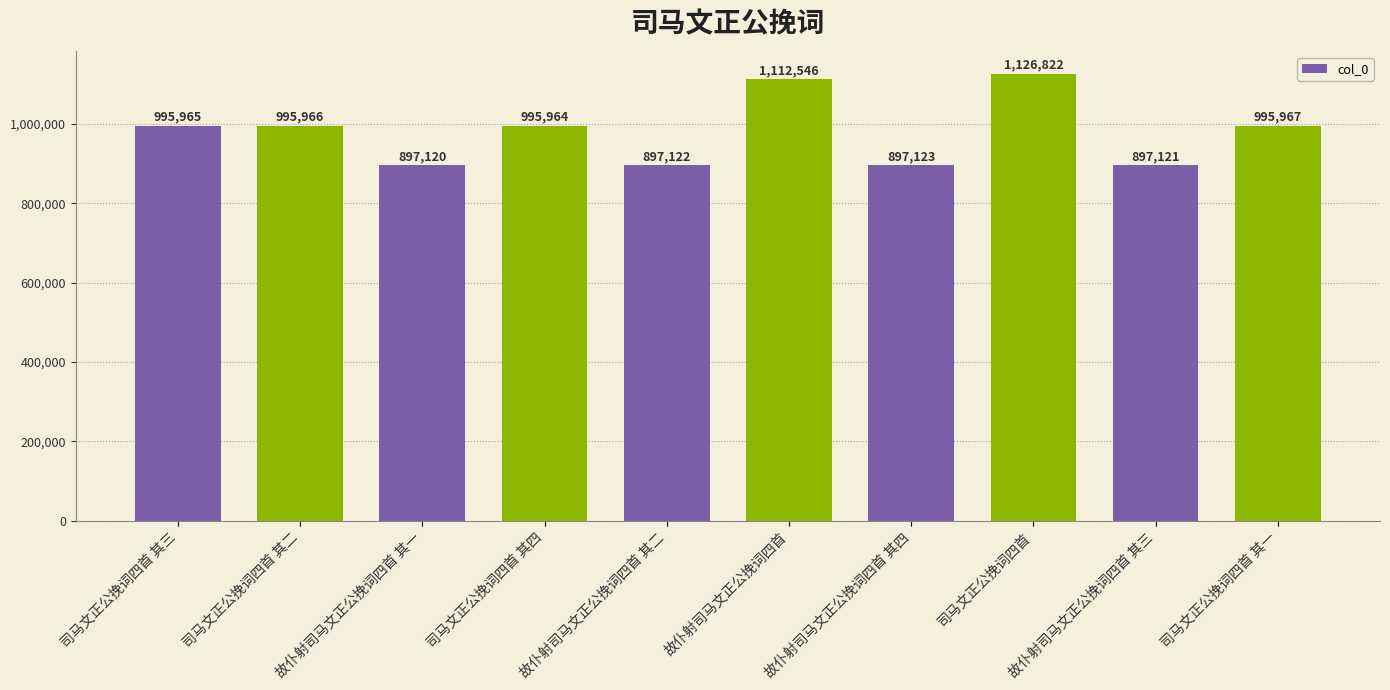

Reading right to left, transcribe all the data shown in this chart.

司马文正公挽词四首 其一=995967	故仆射司马文正公挽词四首 其三=897121	司马文正公挽词四首=1126822	故仆射司马文正公挽词四首 其四=897123	故仆射司马文正公挽词四首=1112546	故仆射司马文正公挽词四首 其二=897122	司马文正公挽词四首 其四=995964	故仆射司马文正公挽词四首 其一=897120	司马文正公挽词四首 其二=995966	司马文正公挽词四首 其三=995965